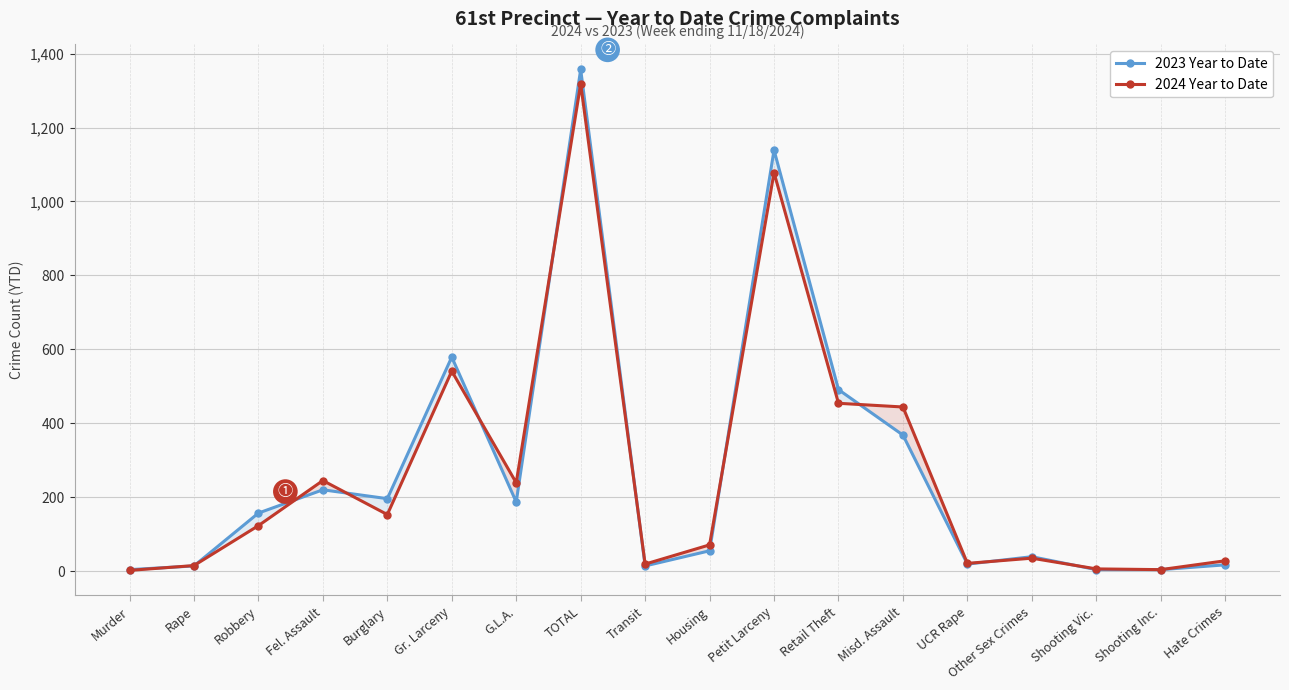

How many times do 2024 Year to Date and 2023 Year to Date cross each other?

11